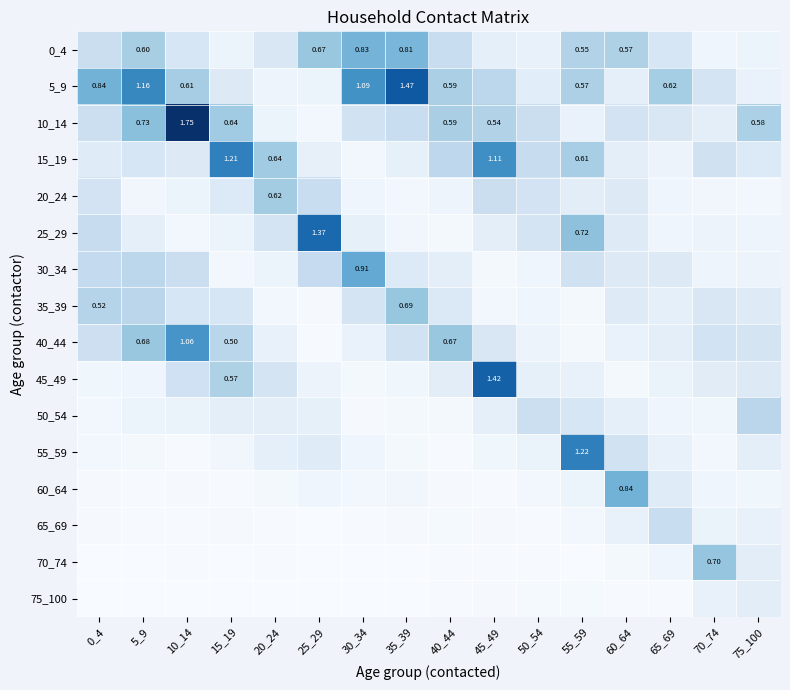

Where is 45_49 nearest to the value 0?

60_64